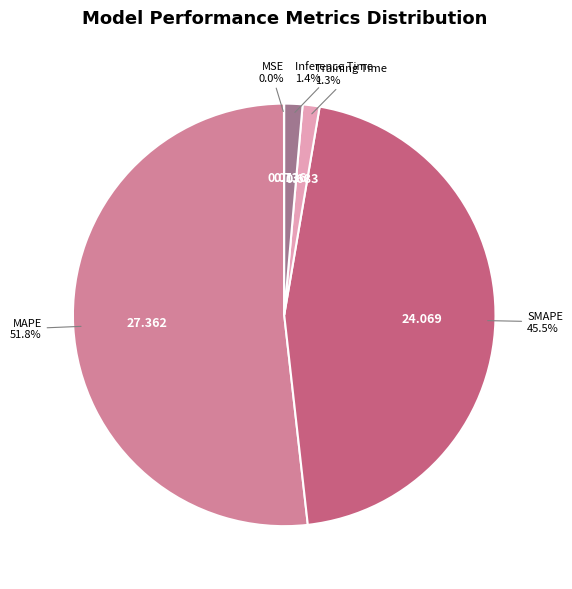

Combined, what portion of the pie is SMAPE and MAPE?

97.3%